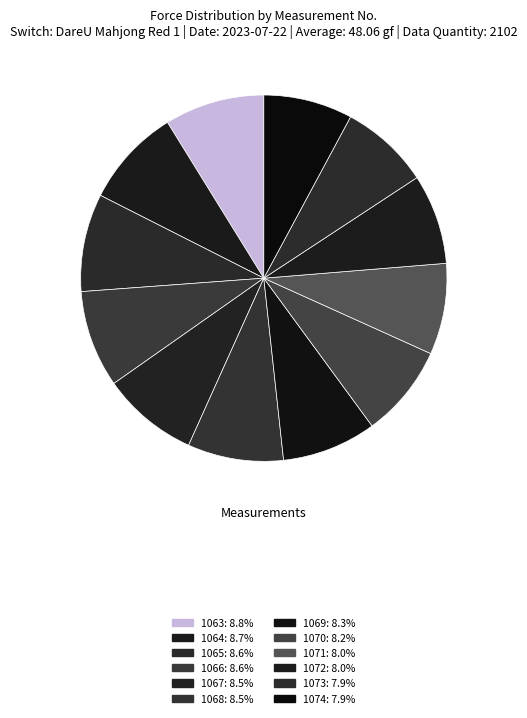

To the nearest percent, what portion does 1070 represent?

8%